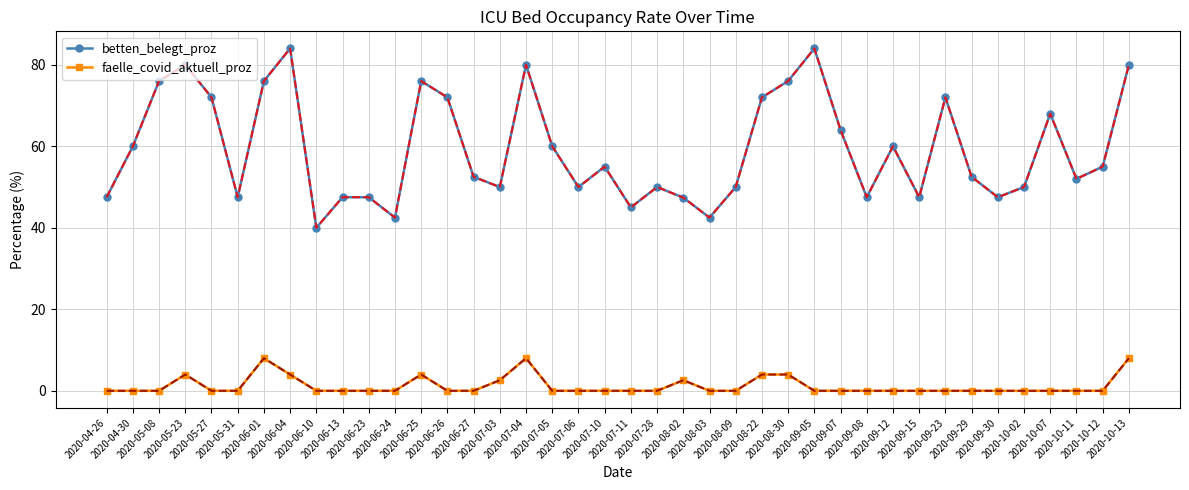

True or false: betten_belegt_proz has a value of 72.0 at 2020-05-27.

True